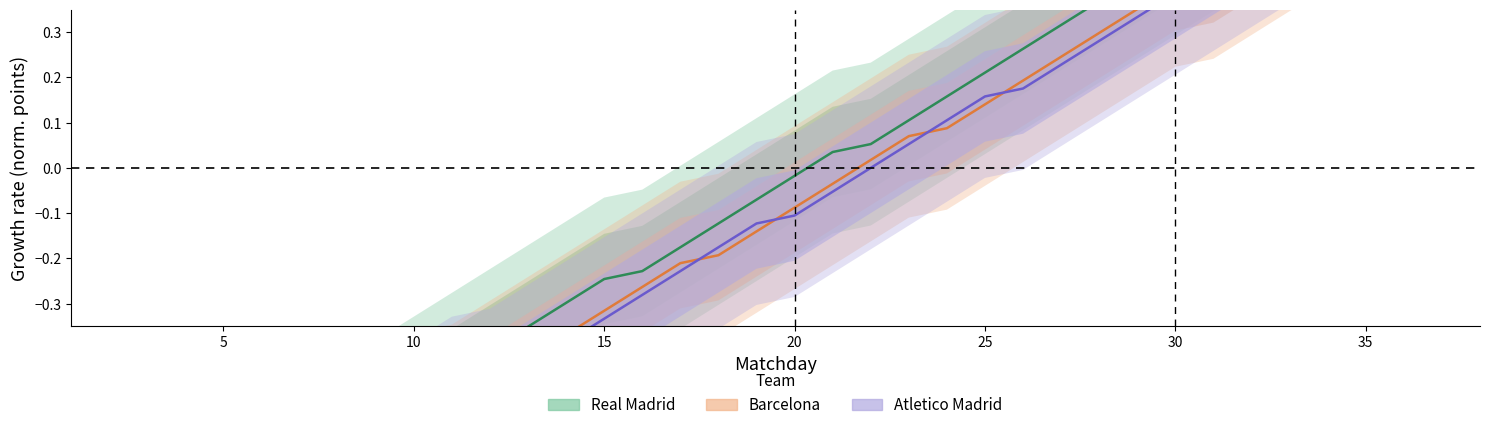

Is the value of Real Madrid at 27 greater than the value of Atletico Madrid at 23?

Yes